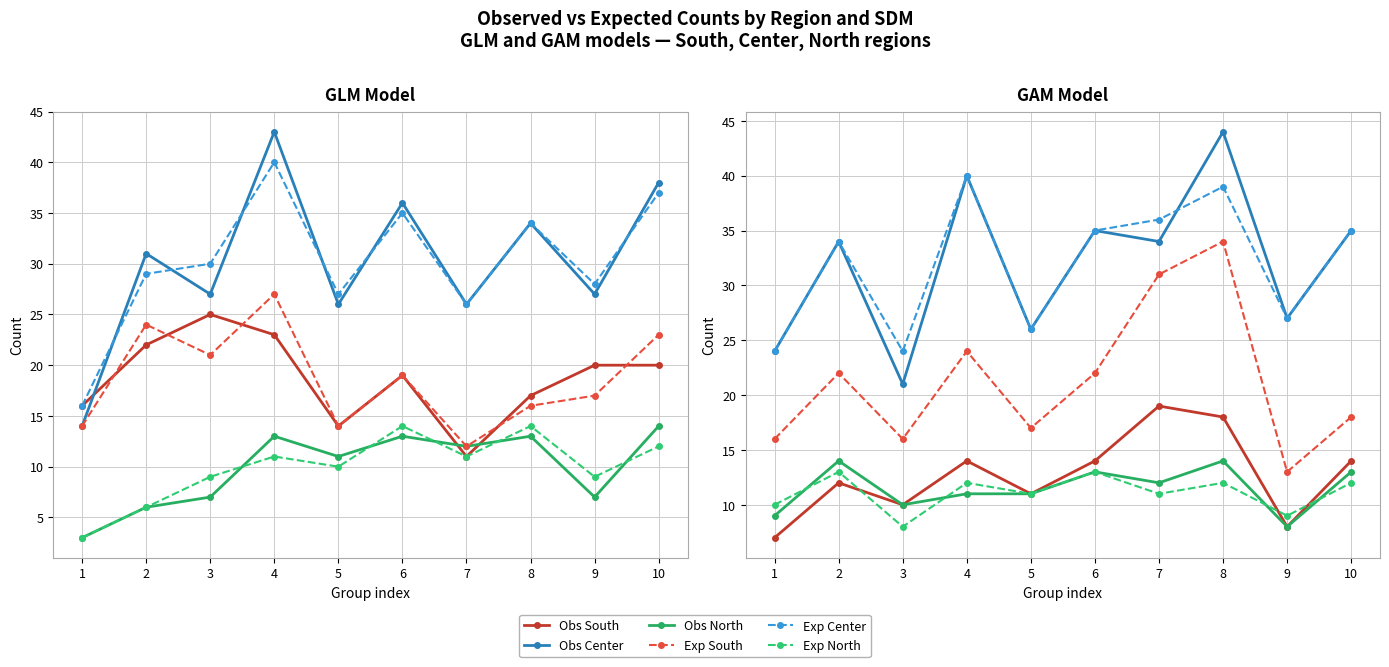

Where is the first local minimum for Obs South?

3